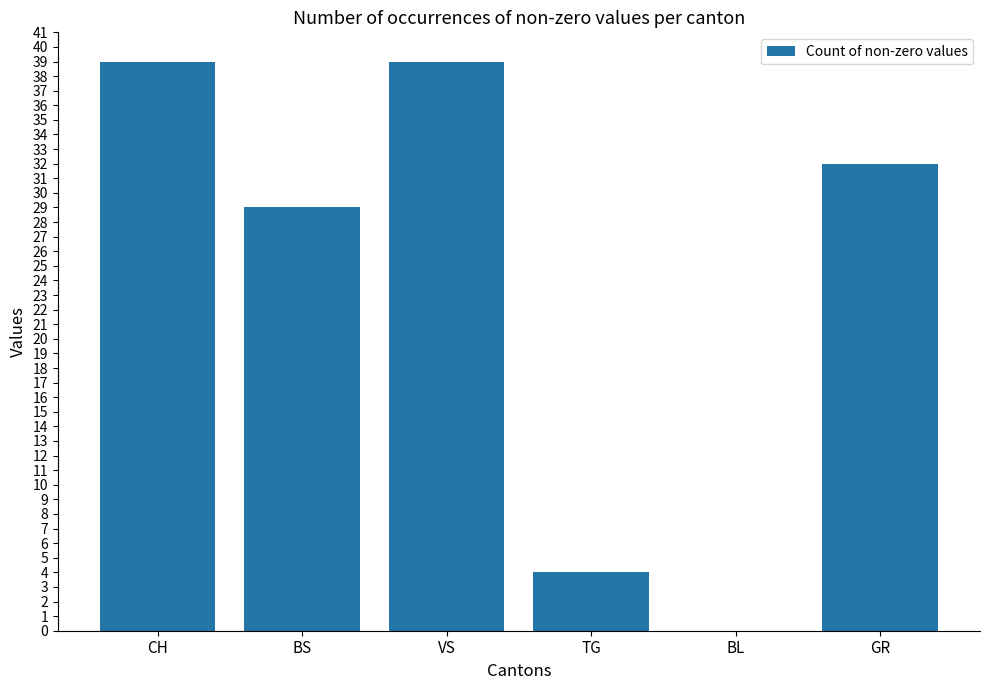

Reading left to right, transcribe all the data shown in this chart.

39	29	39	4	0	32